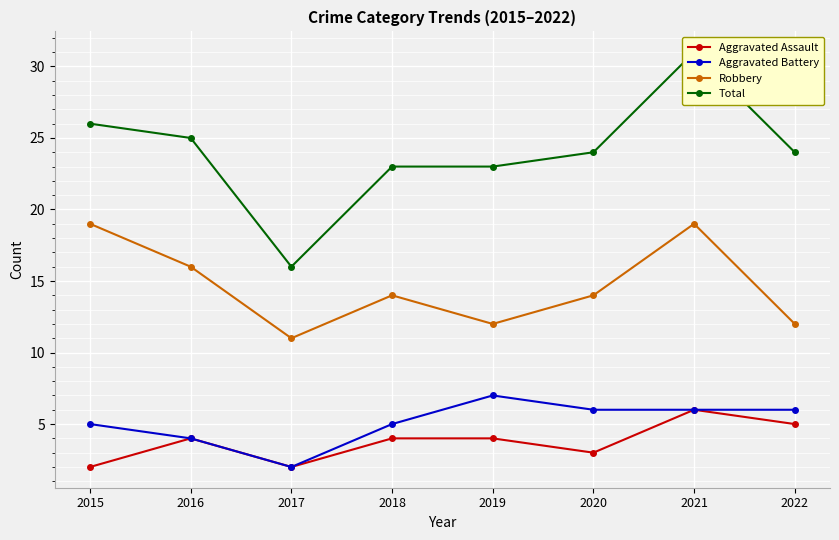

Is it true that Aggravated Assault equals 6 at 2018?

False